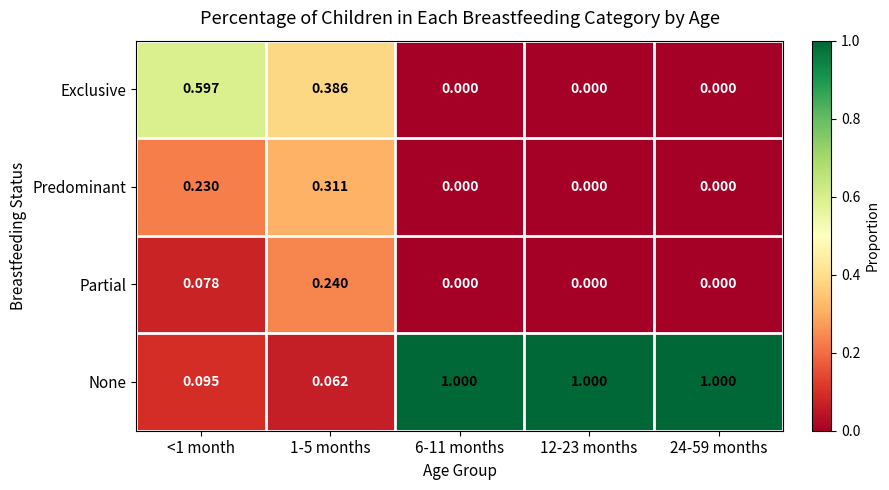

Is the value of Predominant at 6-11 months greater than the value of None at <1 month?

No